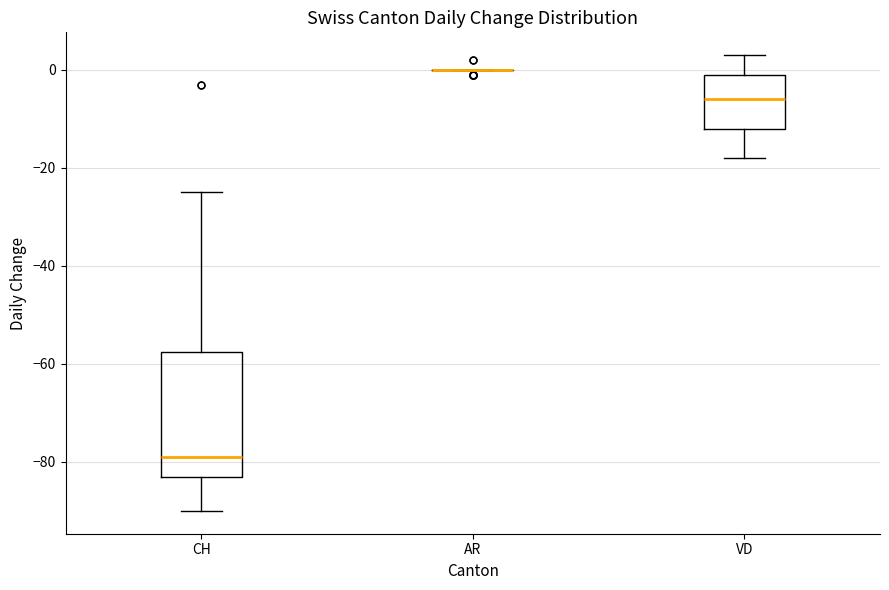

Reading left to right, read every box against the y-axis: the position of its median line, the range the box covers, and the ends of its whiskers. The values are not printed on the chart, so give them approximately, as read against the axis.

CH: median -78, box -82 to -58, whiskers -90 to -24
AR: box collapsed to a line at 0, whiskers 0 to 0
VD: median -6, box -12 to 0, whiskers -18 to 4